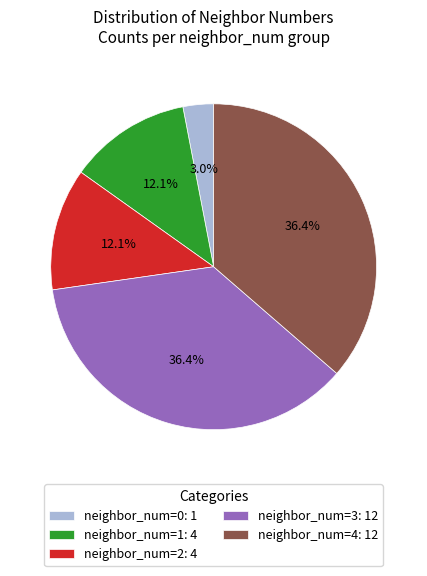

Is there a majority slice in this chart?

No